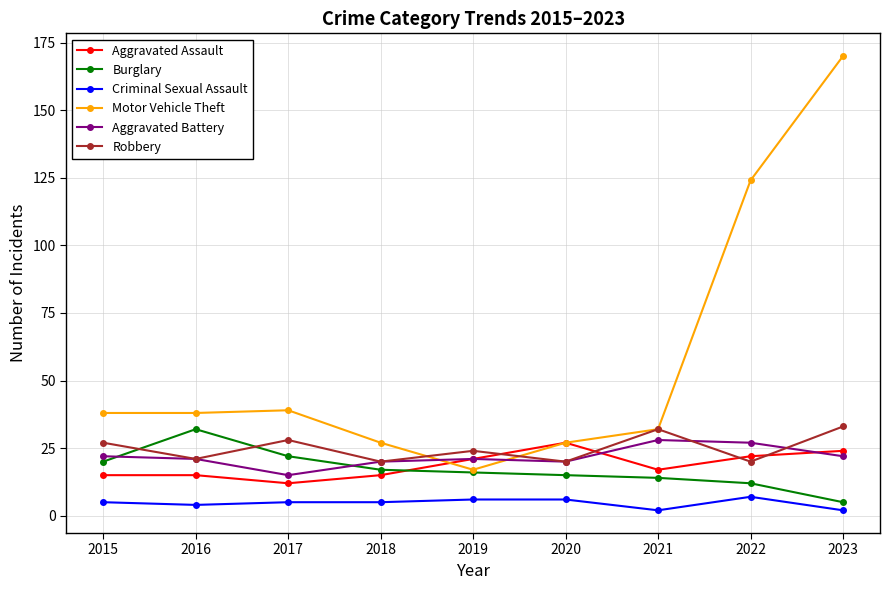

Which series has the largest range (max minus min)?

Motor Vehicle Theft